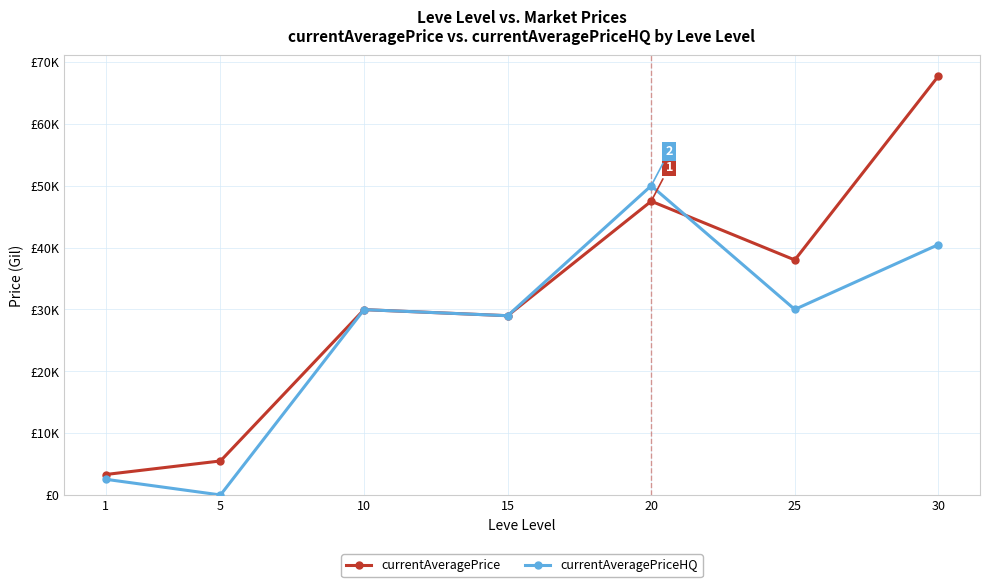

The currentAveragePriceHQ series shows 18451.2 at 30. True or false?

False